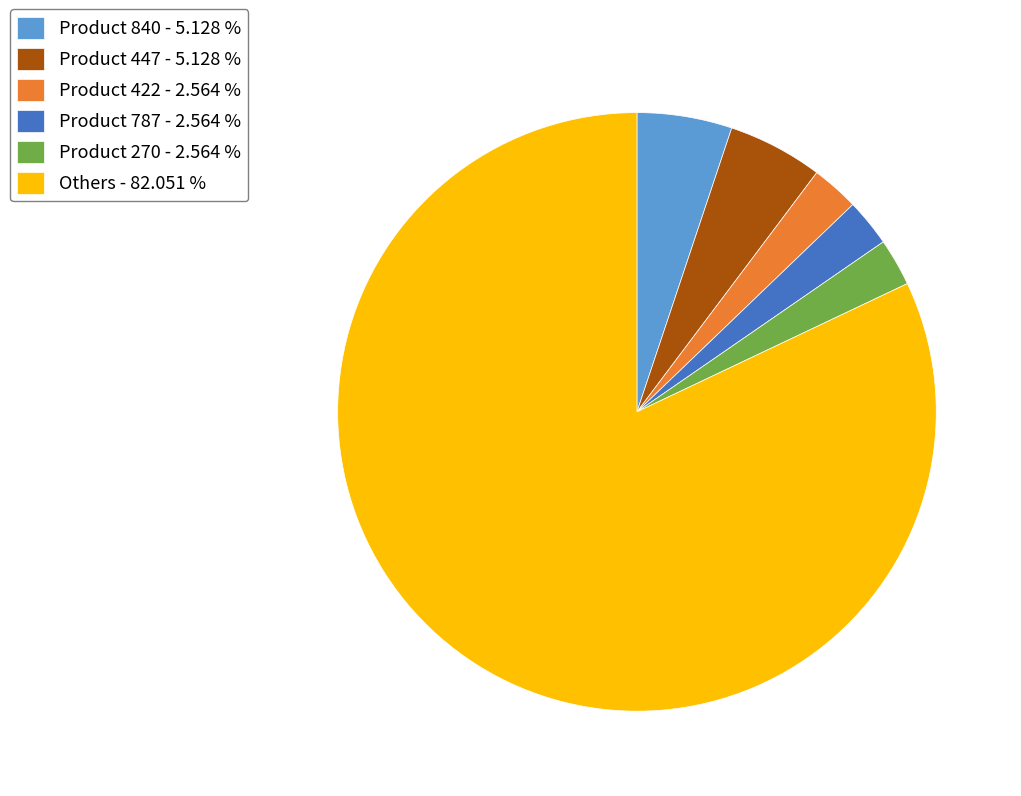

Which category has the biggest portion of the pie?

Others - 82.051 %